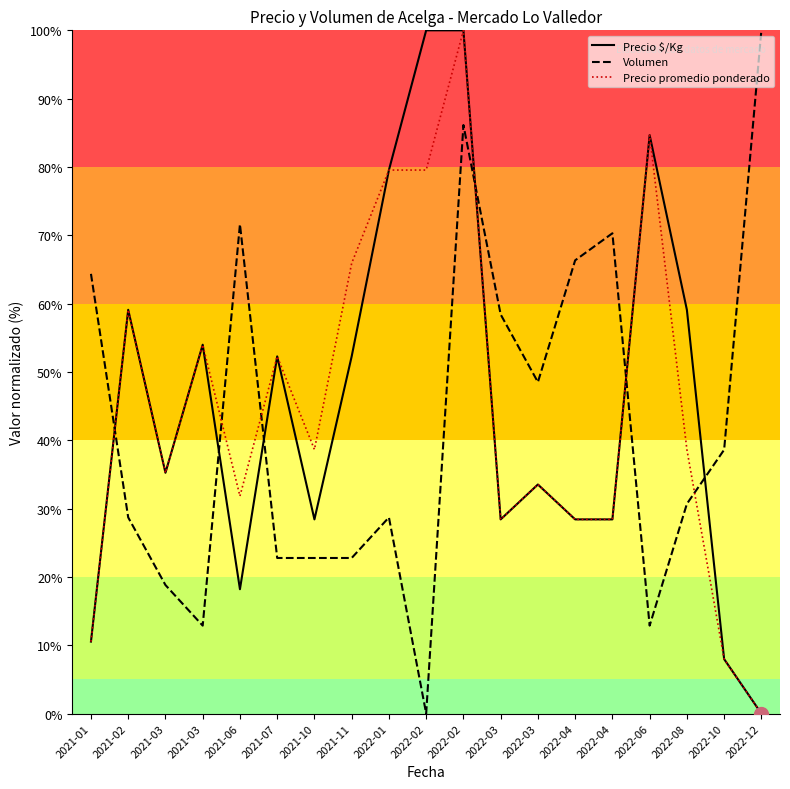

Between 2021-03 and 2022-08, which is larger?

2022-08